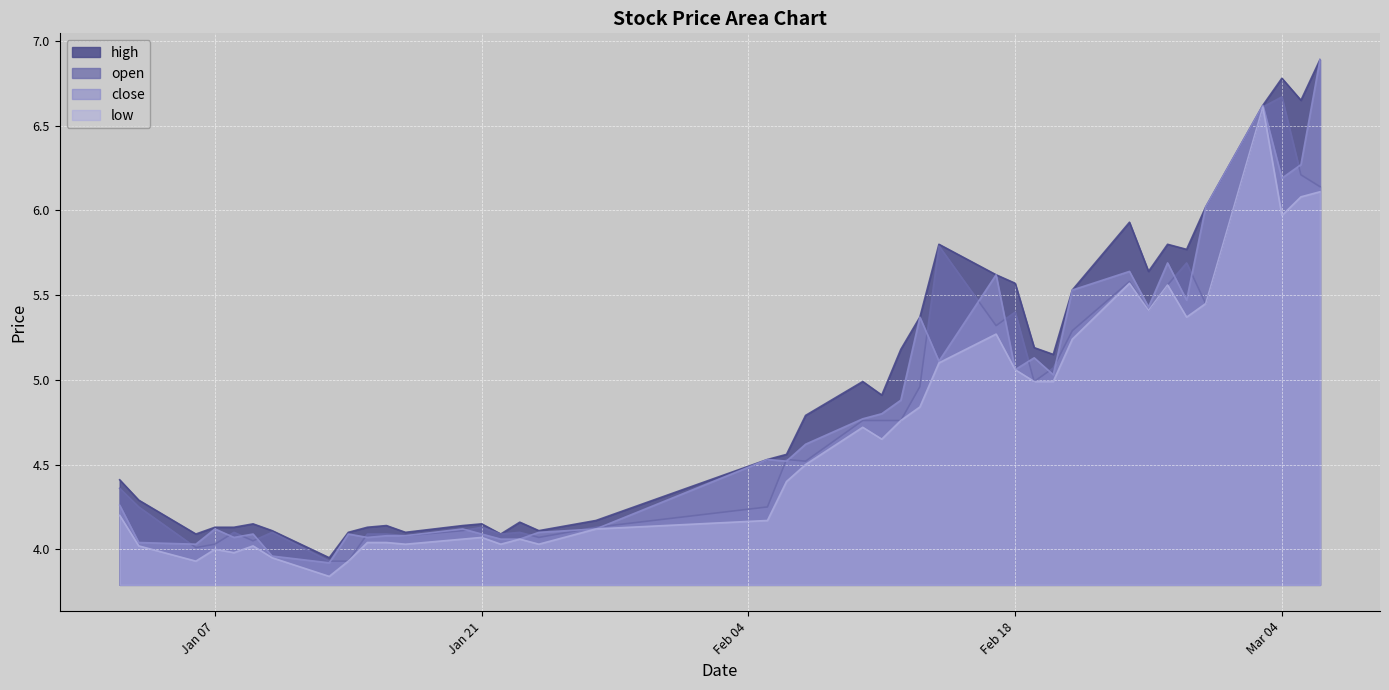

What is the difference between the highest and lowest values at Mar 04?

0.8